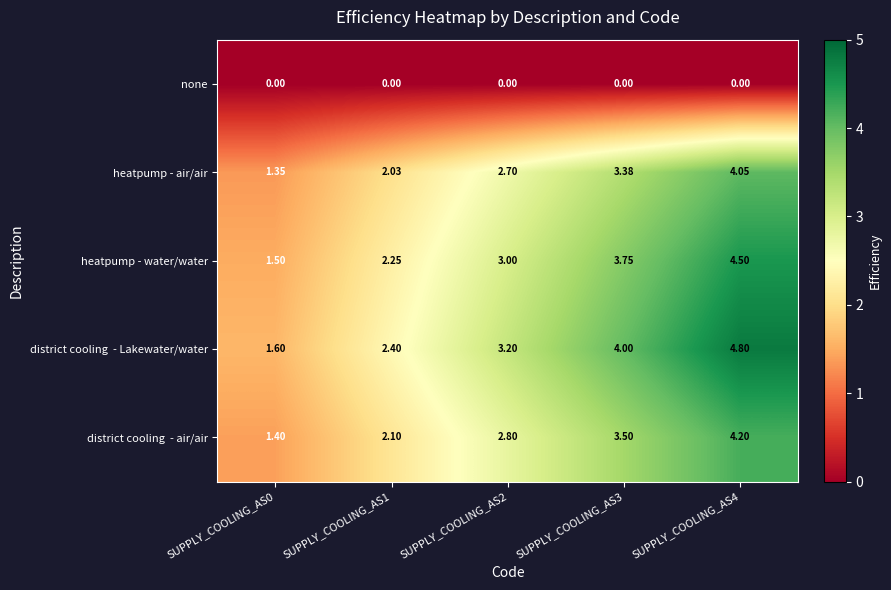

Is the value of none at SUPPLY_COOLING_AS2 greater than the value of heatpump - air/air at SUPPLY_COOLING_AS3?

No